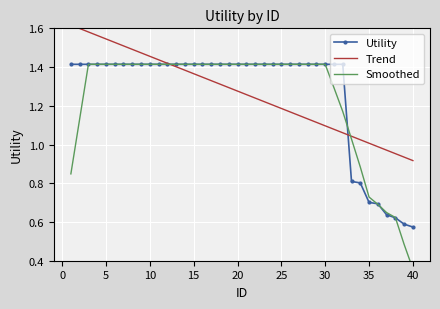

How many Utility values are between 1 and 2?

32